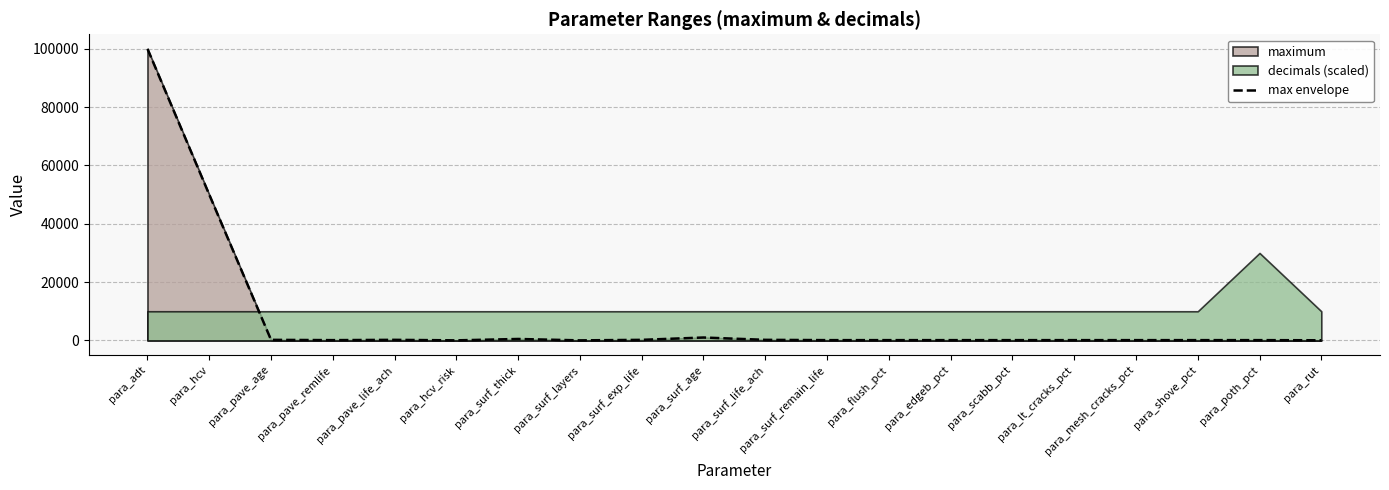

What is the label of the 3rd point from the right?

para_shove_pct